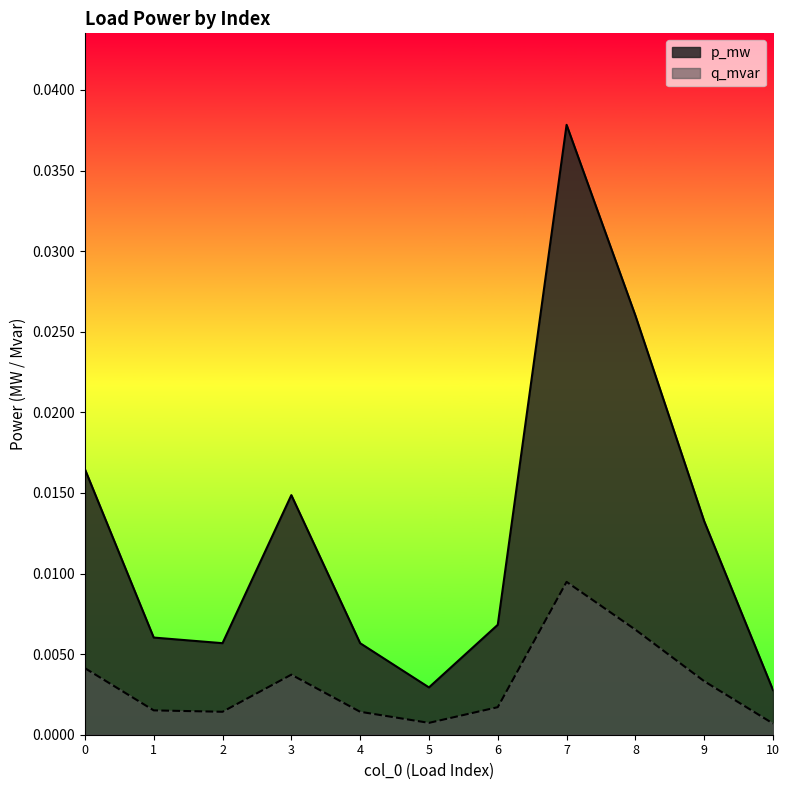

The value of q_mvar at 2 is 0.0. True or false?

False